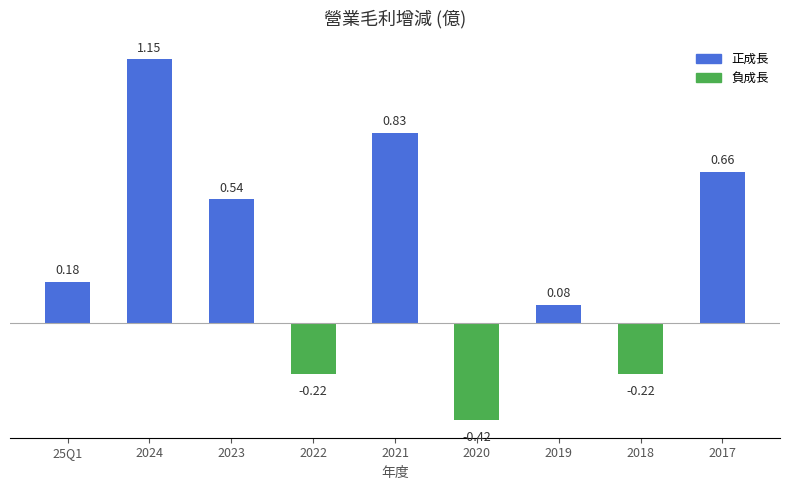

Does the chart contain any negative values?

Yes